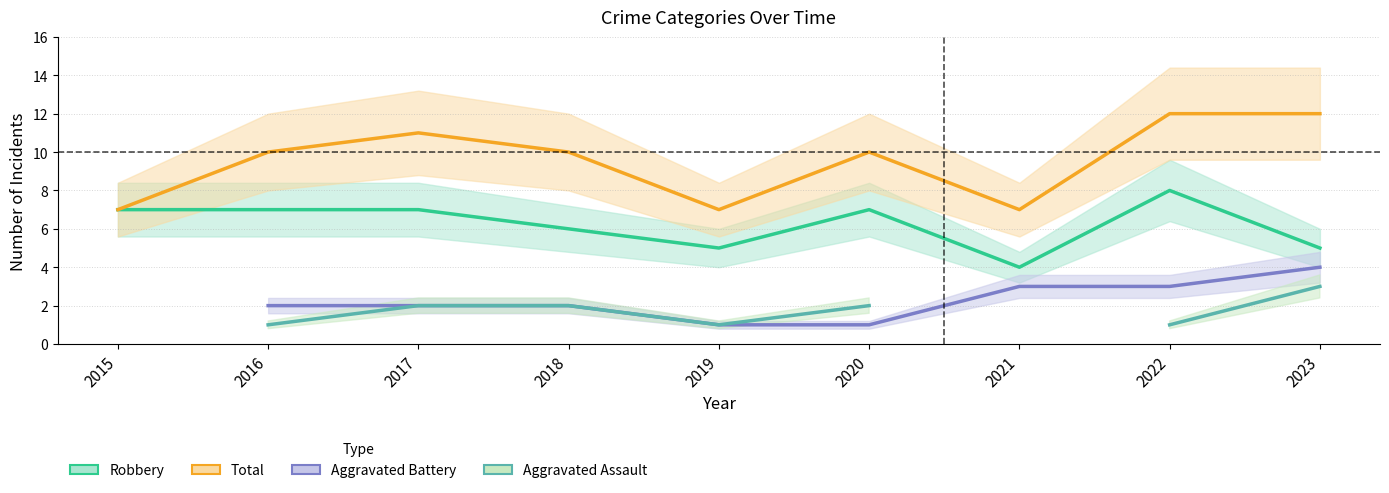

Is the value of Aggravated Battery at 2017 greater than the value of Robbery at 2022?

No